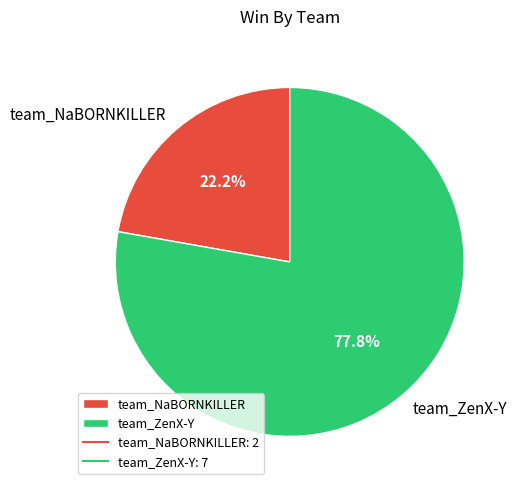

Count the number of slices in the pie.

2